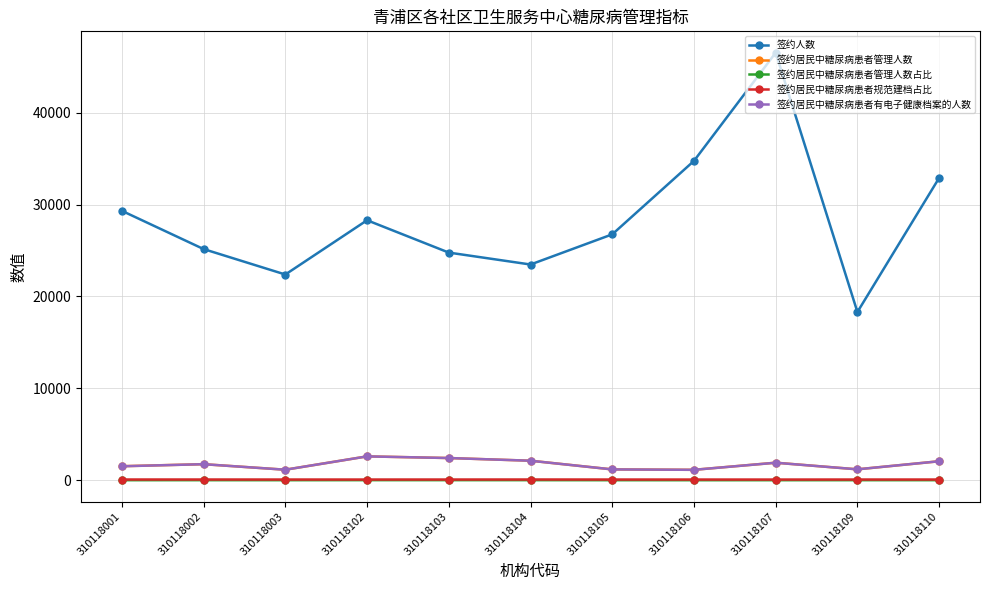

What is the sum of the 签约居民中糖尿病患者有电子健康档案的人数 values at 310118107 and 310118106?

3039.0